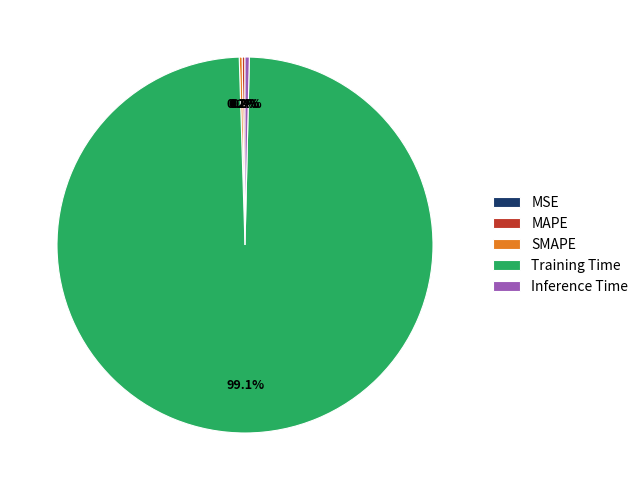

Which slice is the largest?

Training Time